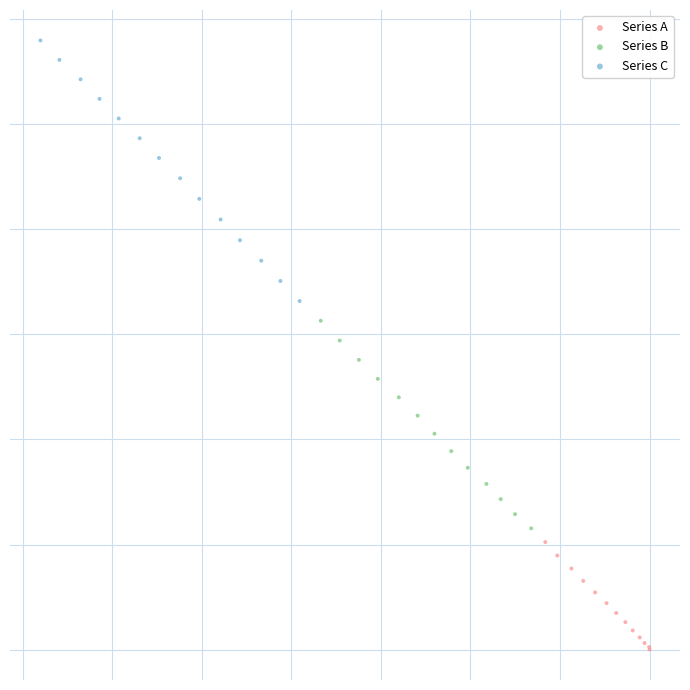

What are all the series names shown in the legend?

Series A, Series B, Series C